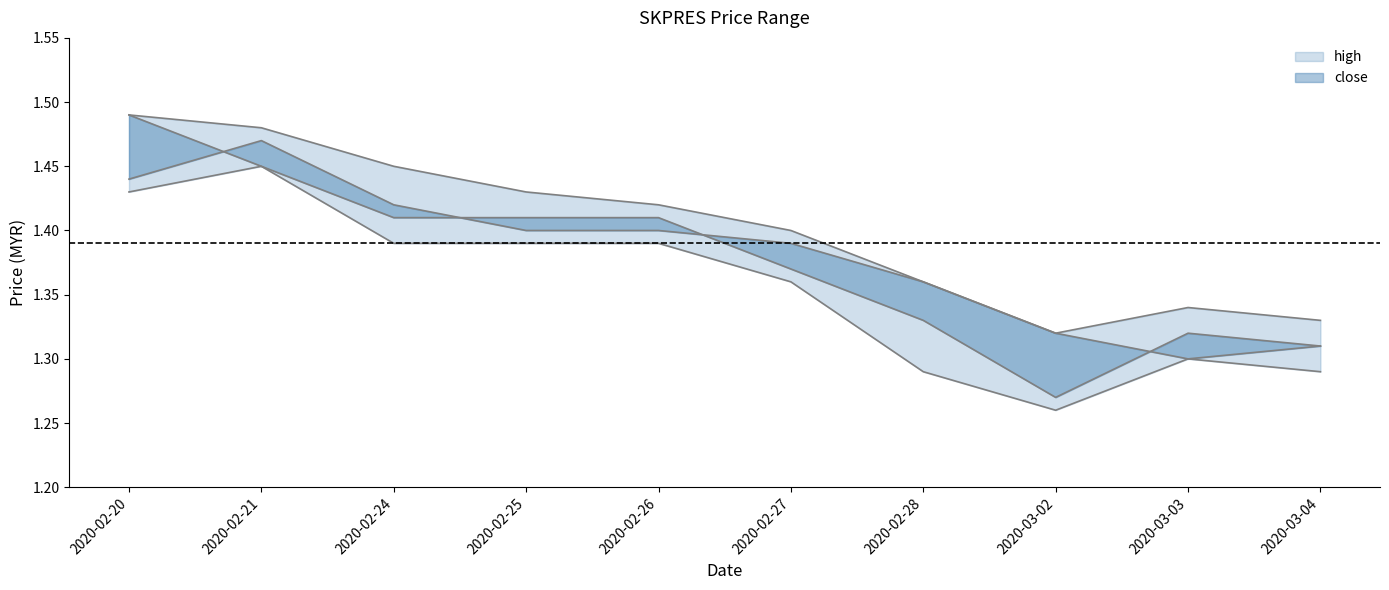

The low series shows 1.3 at 2020-03-03. True or false?

True